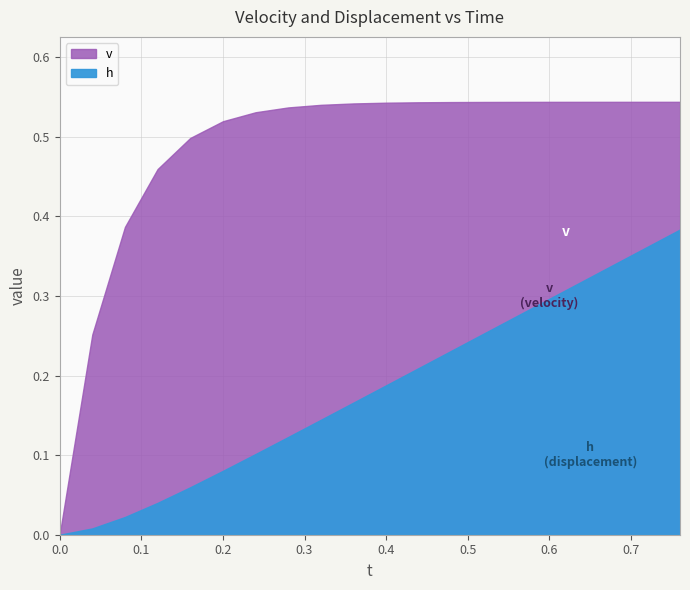

True or false: h and v intersect in this chart.

False